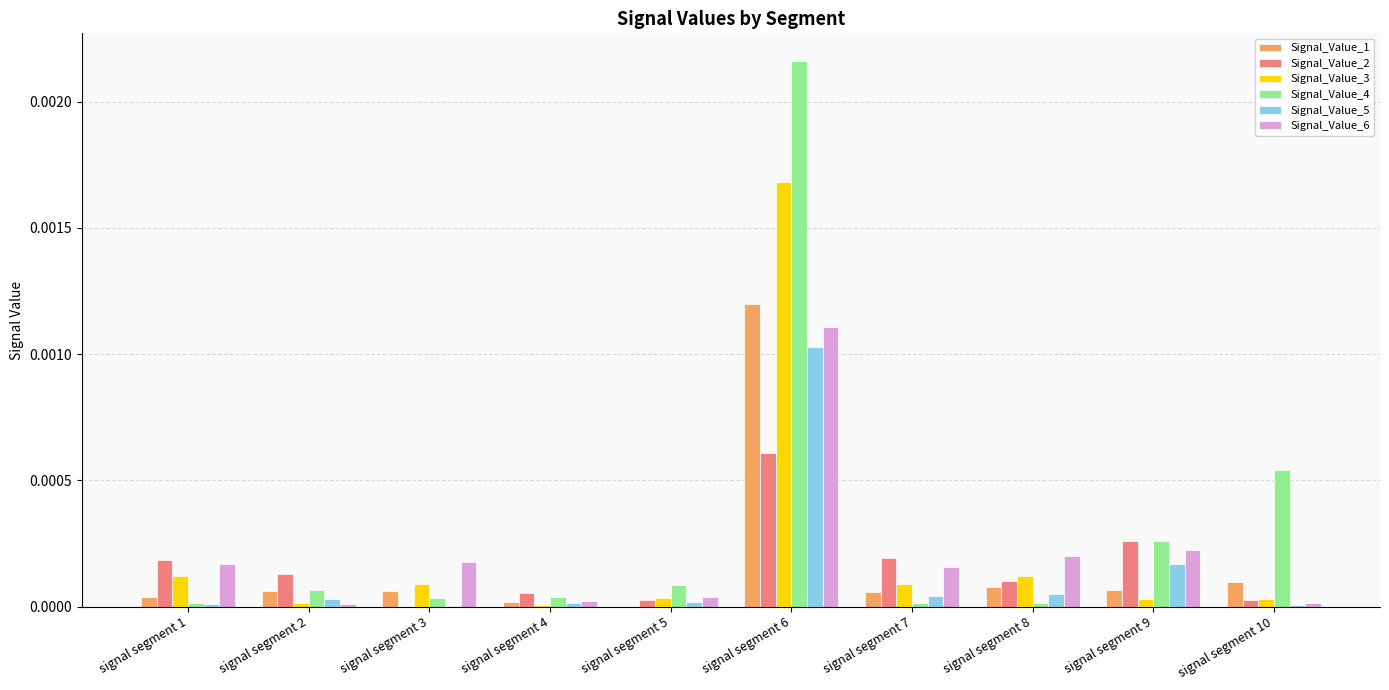

How many groups of bars are there?

10